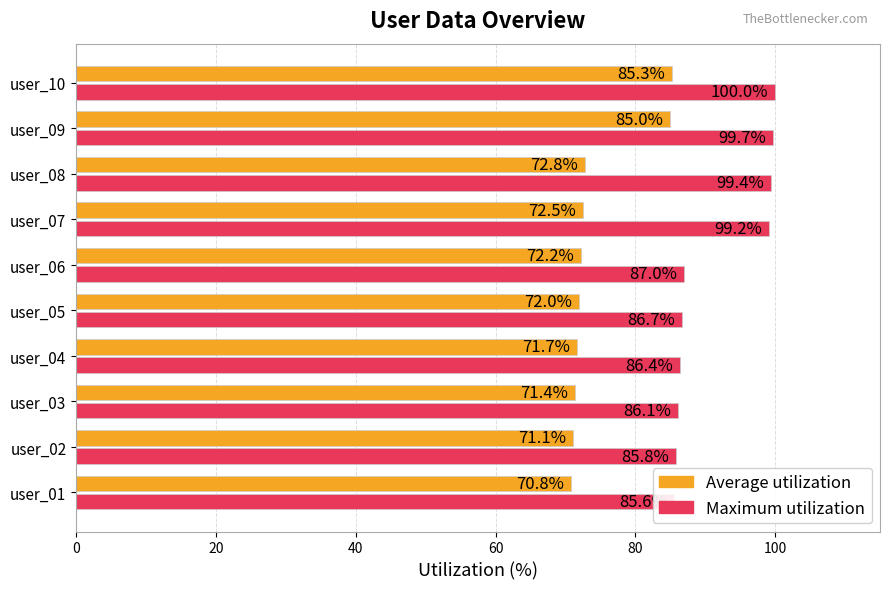

Which series changed the most between user_02 and user_03?

Average utilization